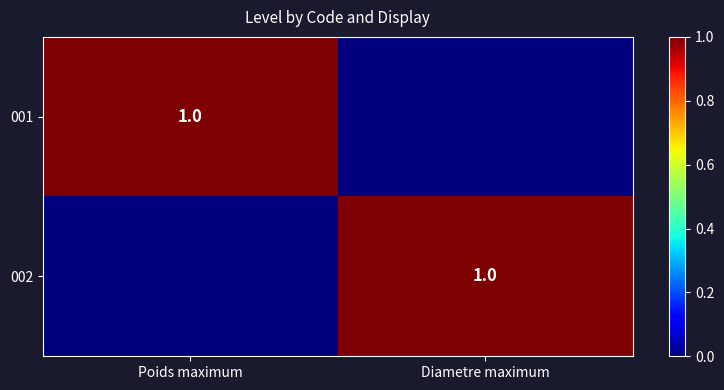

Which series has the largest total across all categories?

001